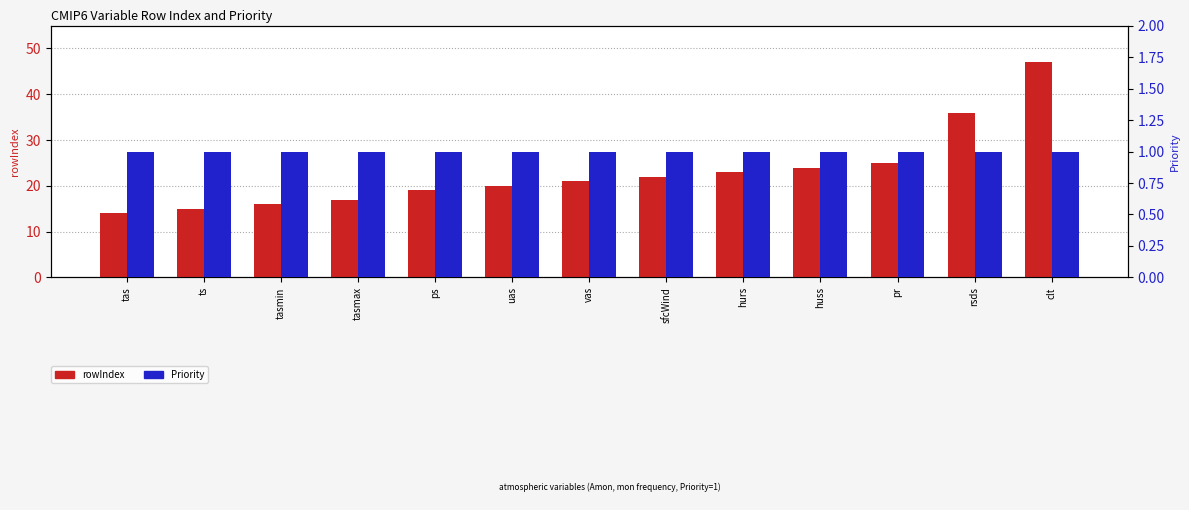

At which label is rowIndex closest to 30?

pr